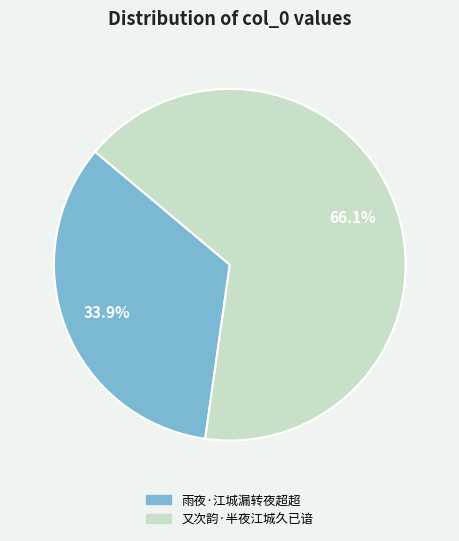

To the nearest percent, what portion does 又次韵·半夜江城久已谙 represent?

66%